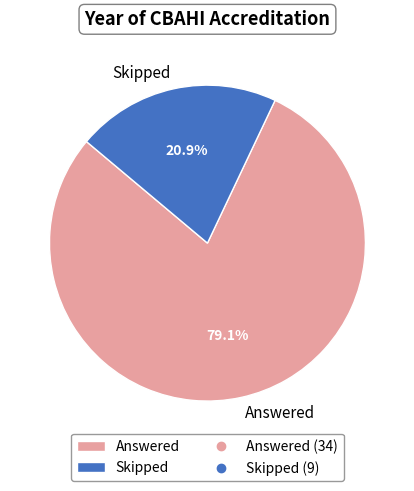

What portion of the pie excludes Skipped?

79.1%